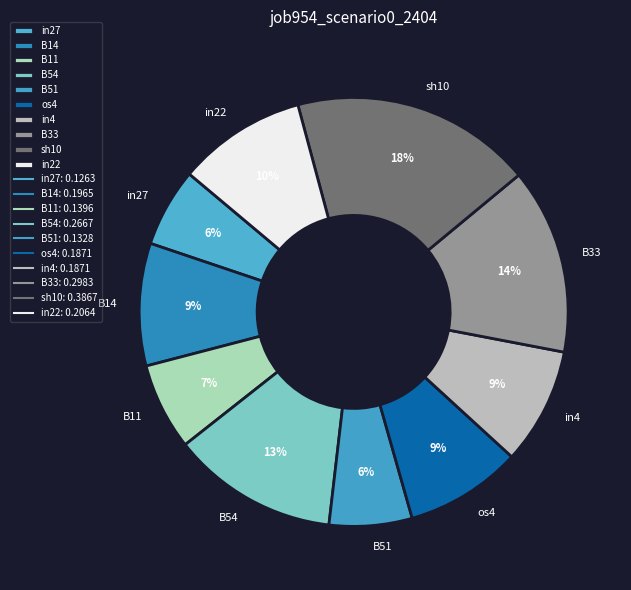

Do in22 and in4 together represent more than half of the pie?

No